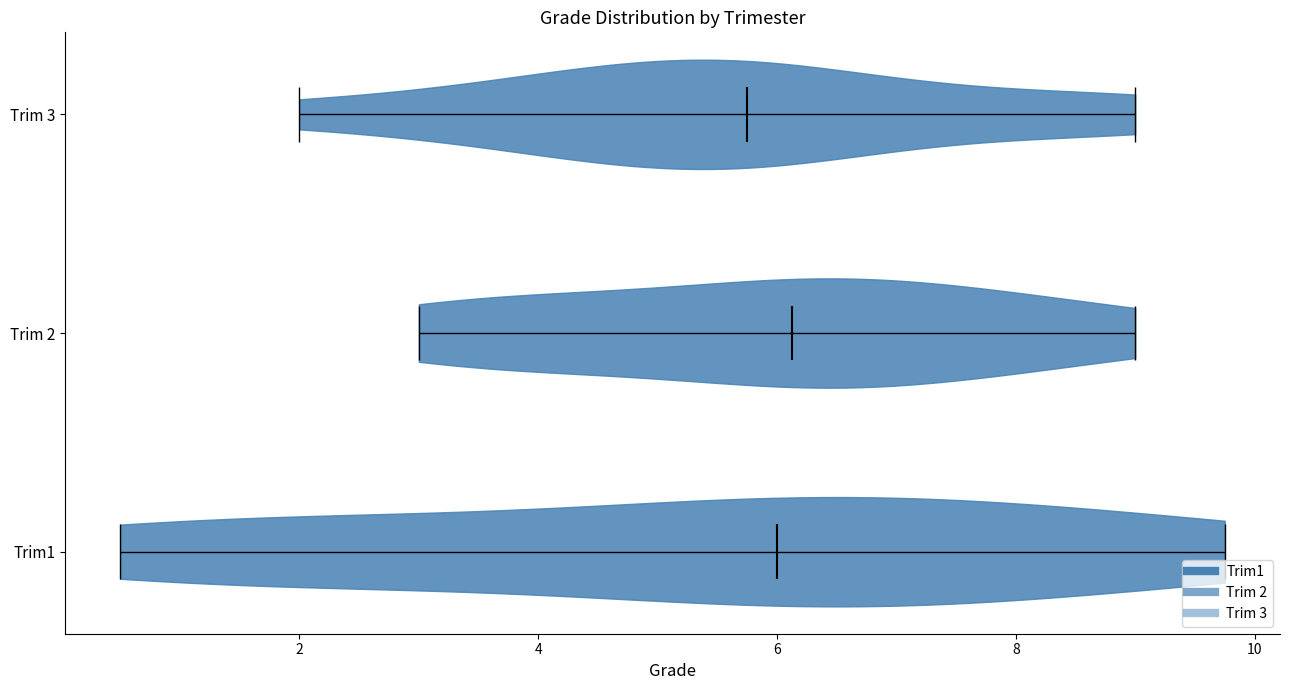

Reading bottom to top, read every violin against the x-axis: where its median line is, and the lowest and highest points it reaches. The values are not printed on the chart, so give them approximately, as read against the axis.

Trim1: median line 6.0, lowest point 0.6, highest point 9.8
Trim 2: median line 6.2, lowest point 3.0, highest point 9.0
Trim 3: median line 5.8, lowest point 2.0, highest point 9.0